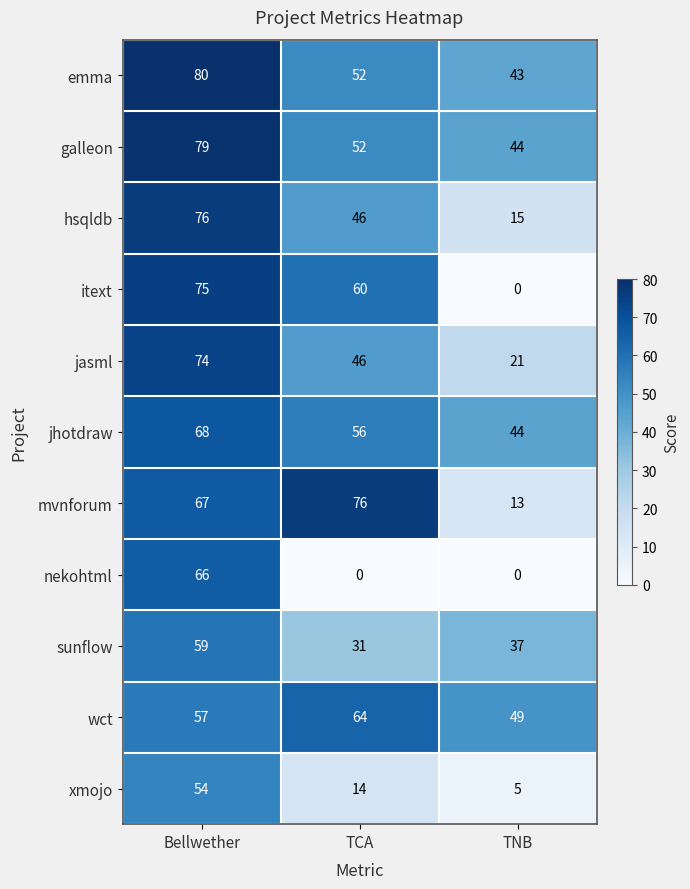

At which category is the sum across all series the highest?

Bellwether